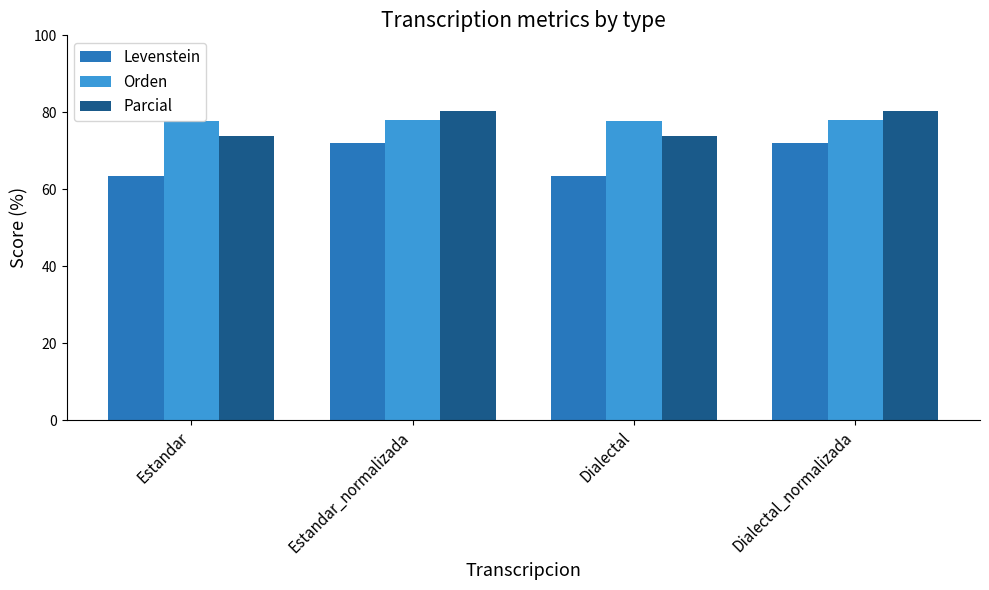

Is the value of Levenstein at Dialectal_normalizada greater than the value of Parcial at Estandar?

No